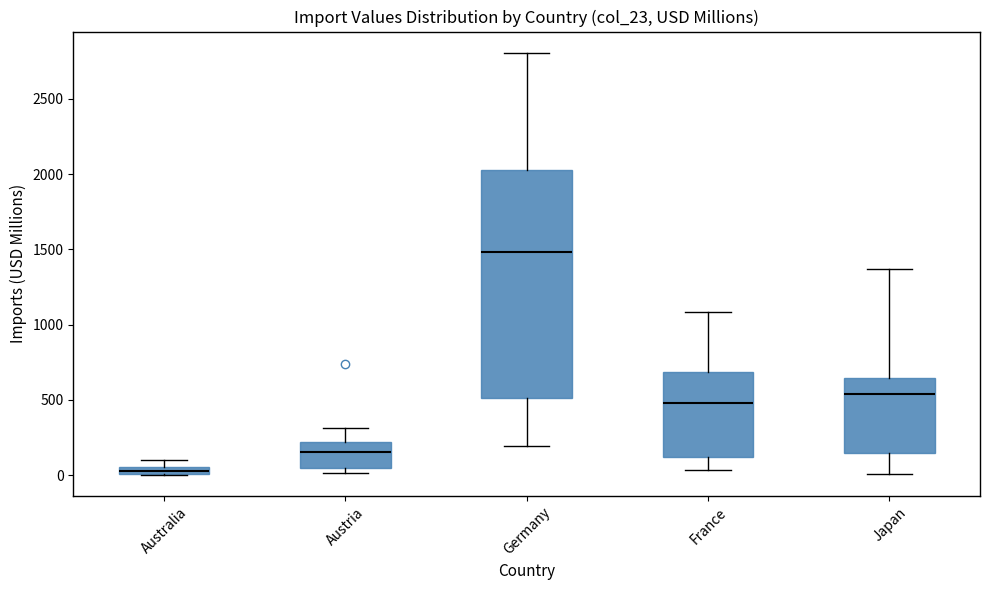

Where is the lower edge of the box for Australia on the y-axis? The values are not printed on the chart, so give them approximately, as read against the axis.

0